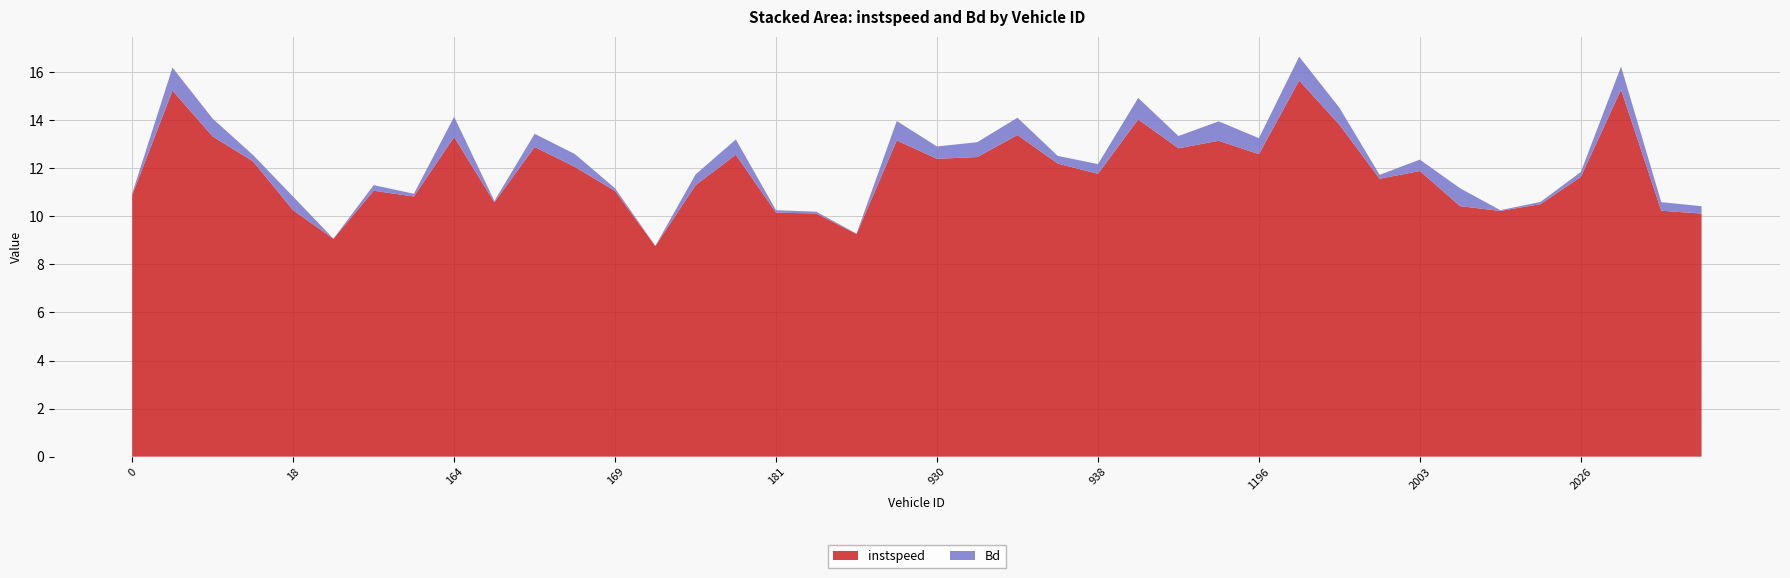

Reading left to right, list all the values displayed in this chart.

instspeed: 0.0=10.9	2.0=15.2	3.0=13.3	8.0=12.3	18.0=10.3	19.0=9.1	20.0=11.1	156.0=10.8	164.0=13.3	165.0=10.6	167.0=12.9	168.0=12.1	169.0=11.1	172.0=8.8	173.0=11.3	177.0=12.6	181.0=10.2	921.0=10.1	924.0=9.3	928.0=13.2	930.0=12.4	931.0=12.5	933.0=13.4	937.0=12.2	938.0=11.8	948.0=14.0	952.0=12.8	954.0=13.1	1196.0=12.6	1349.0=15.7	1359.0=13.8	2002.0=11.6	2003.0=11.9	2004.0=10.4	2006.0=10.2	2025.0=10.5	2026.0=11.6	2161.0=15.3	2163.0=10.2	2166.0=10.1
Bd: 0.0=0.1	2.0=1.0	3.0=0.7	8.0=0.3	18.0=0.6	19.0=0.0	20.0=0.2	156.0=0.1	164.0=0.8	165.0=0.1	167.0=0.5	168.0=0.5	169.0=0.1	172.0=0.0	173.0=0.4	177.0=0.6	181.0=0.1	921.0=0.1	924.0=0.0	928.0=0.8	930.0=0.5	931.0=0.6	933.0=0.7	937.0=0.3	938.0=0.4	948.0=0.9	952.0=0.5	954.0=0.8	1196.0=0.7	1349.0=1.0	1359.0=0.7	2002.0=0.2	2003.0=0.5	2004.0=0.7	2006.0=0.0	2025.0=0.1	2026.0=0.2	2161.0=1.0	2163.0=0.4	2166.0=0.3